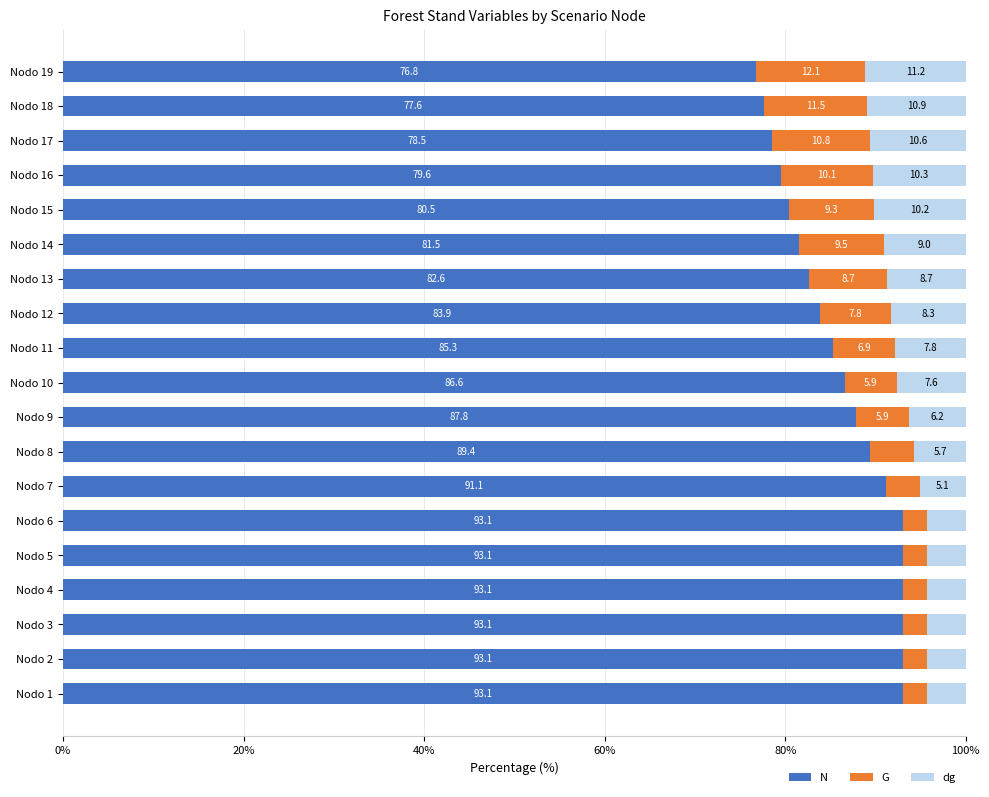

The N series shows 143.0 at Nodo 6. True or false?

False